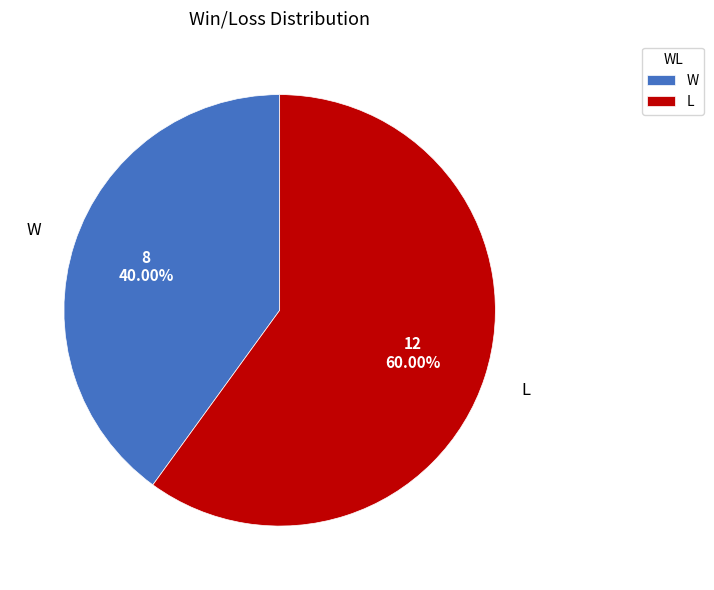

Combined, what portion of the pie is W and L?

100.0%